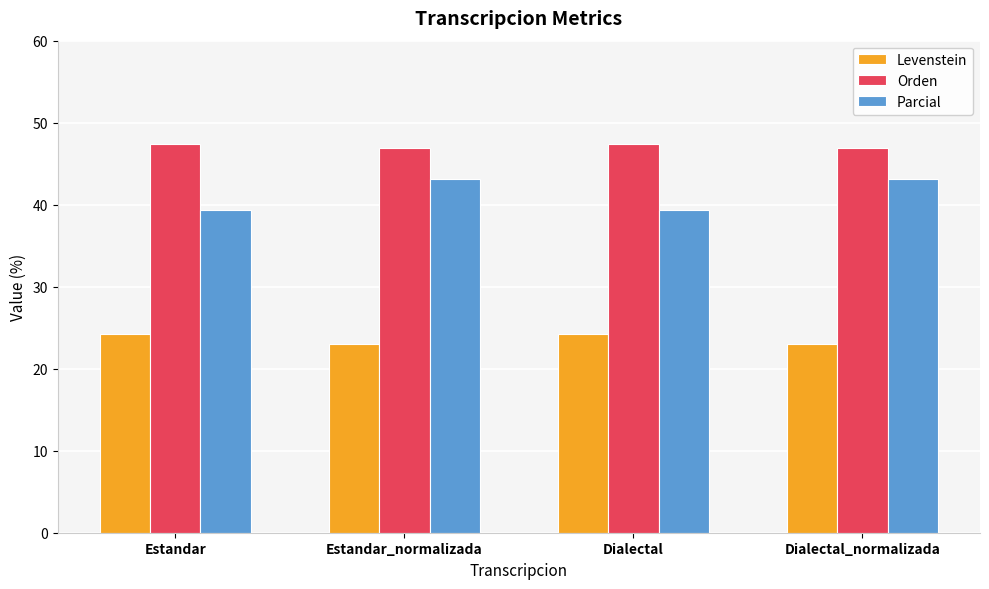

What is the lowest value of the Parcial series?

39.3